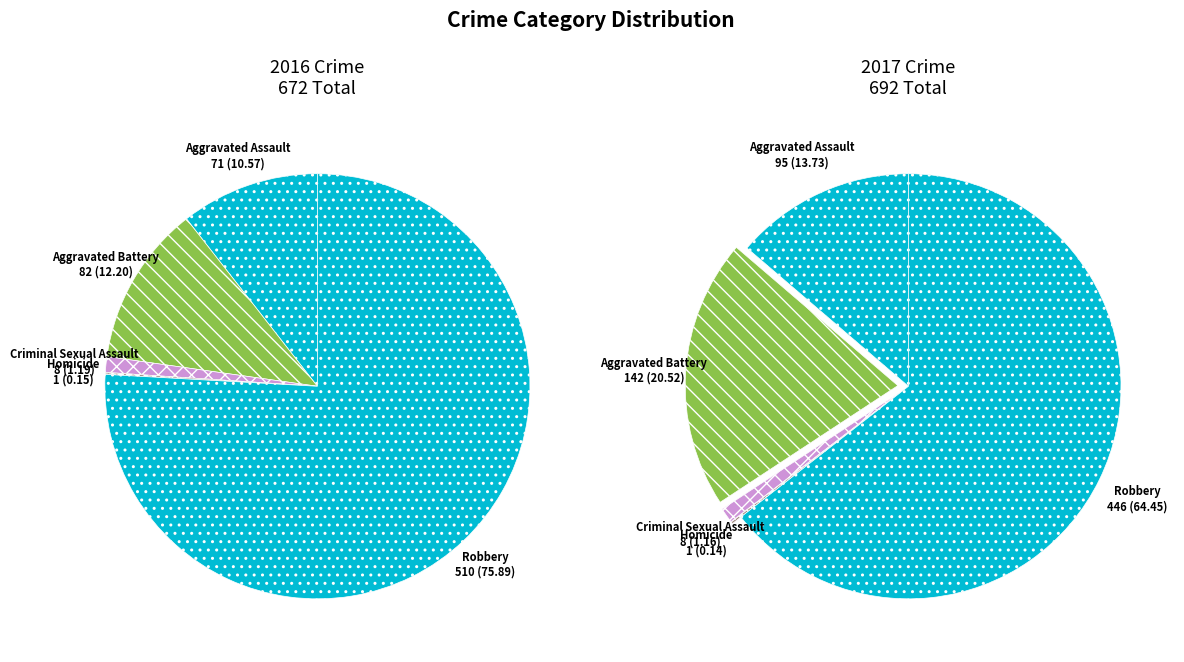

True or false: values_2017 accounts for 26% of the total.

False